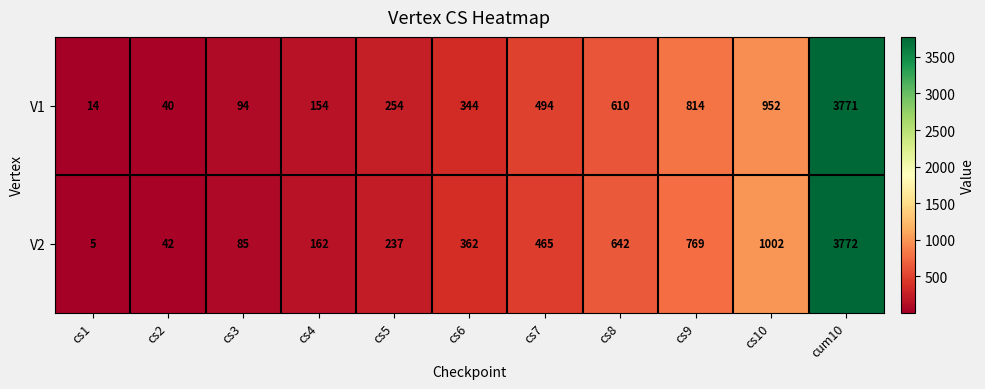

At which category is the sum across all series the highest?

cum10